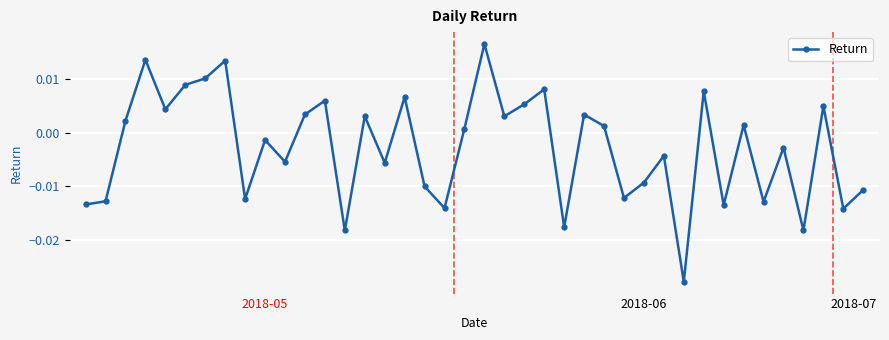

Is this an area chart (filled region under the line)?

No